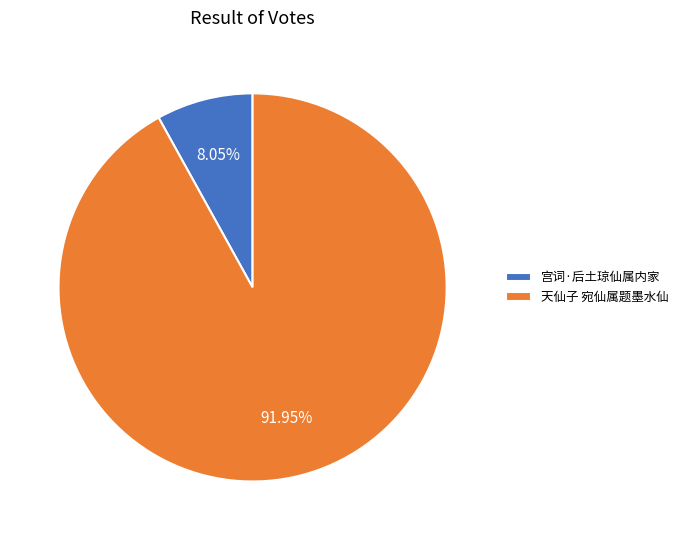

Approximately how many times larger is the value at 宫词·后土琼仙属内家 compared to 天仙子 宛仙属题墨水仙?

0.1